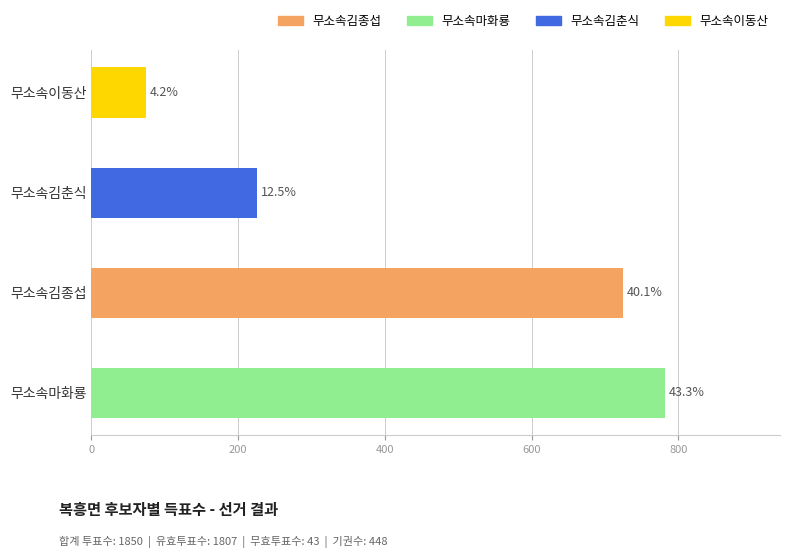

How many bars are there in total?

4